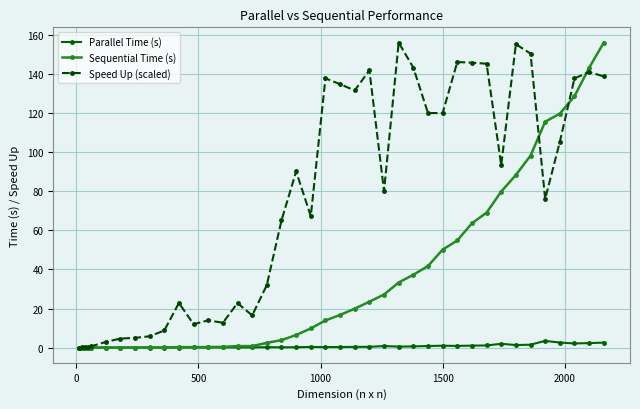

What is the maximum value shown in the chart?

156.2